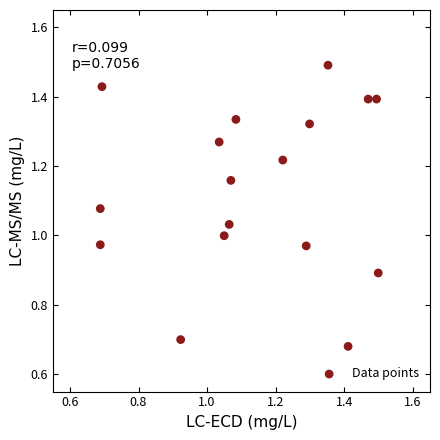

What is the range of X values (max minus min)?

0.8